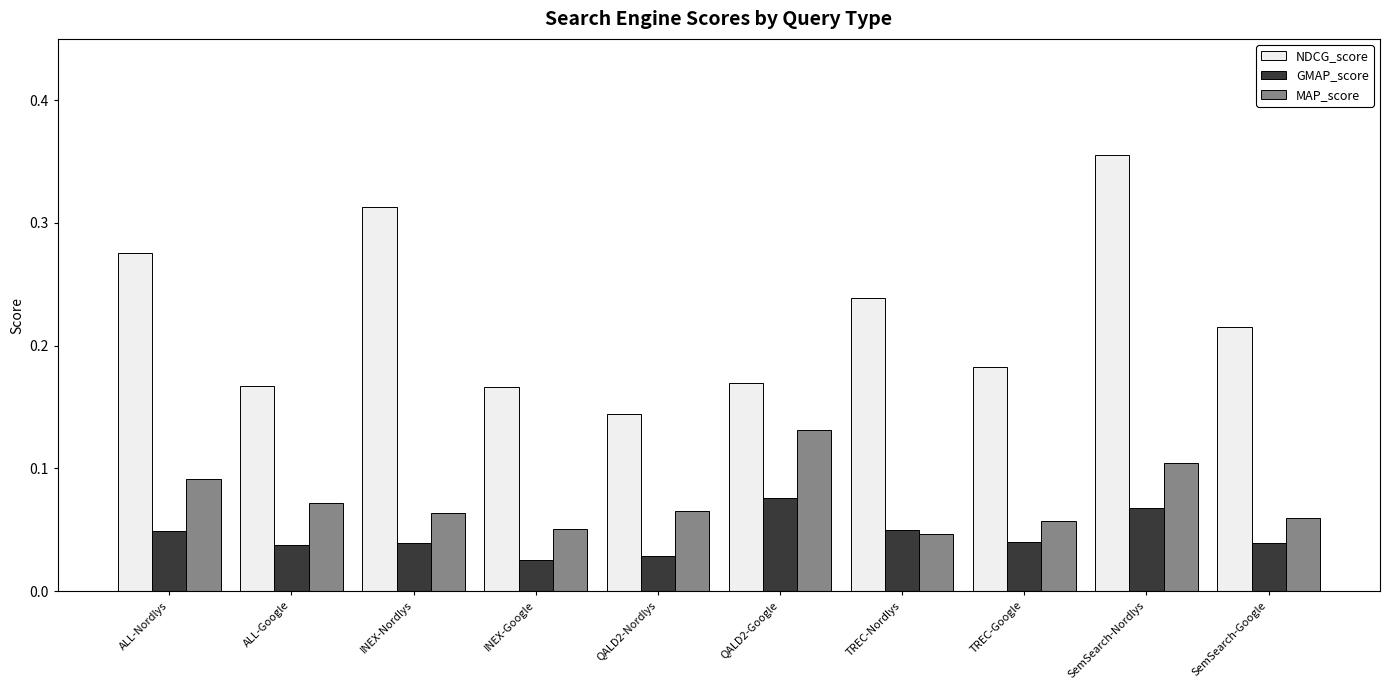

How many NDCG_score values are between 0 and 1?

10